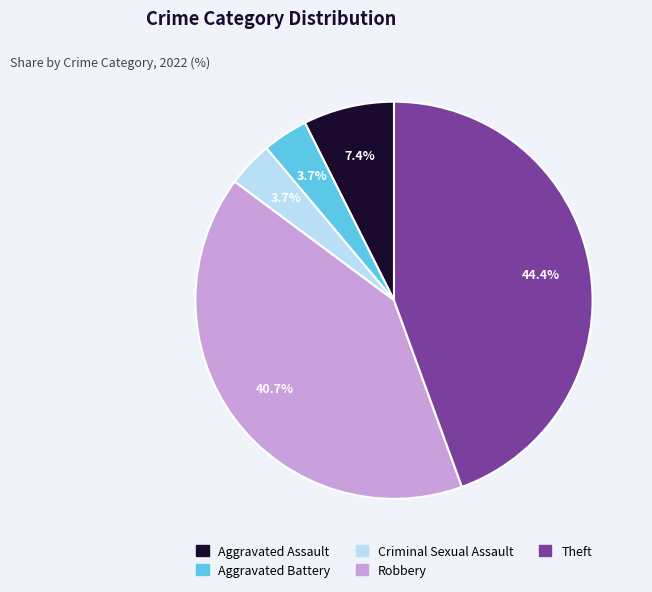

Which has a higher value, Robbery or Aggravated Battery?

Robbery